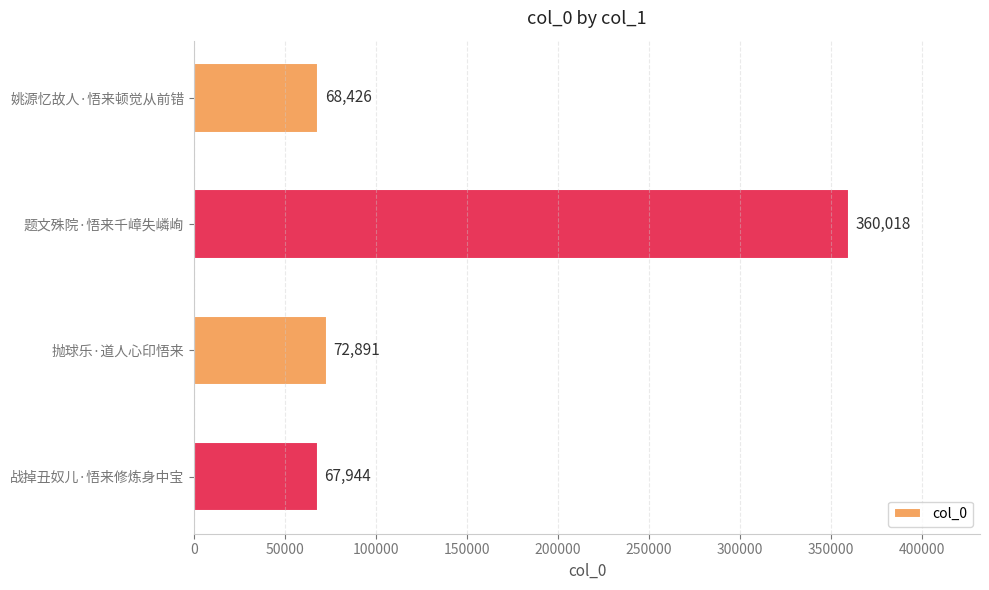

What is the sum of all values?

569279